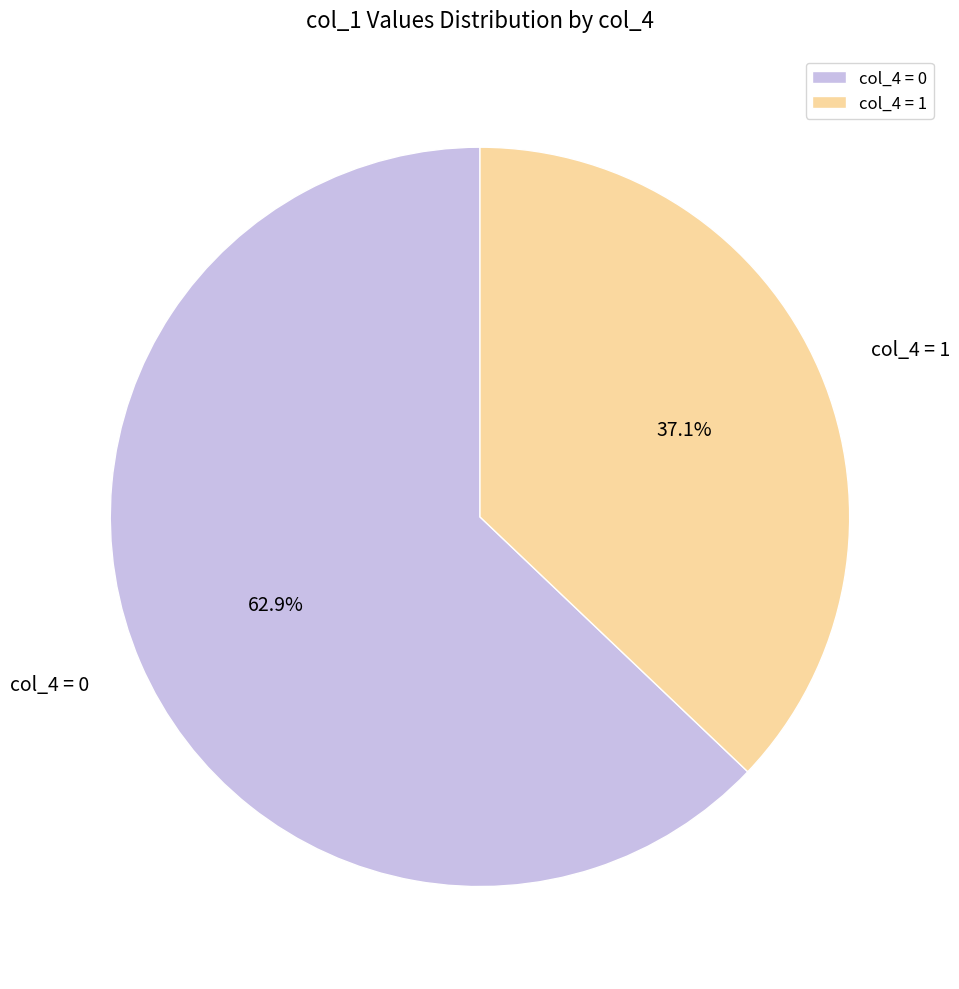

Count the number of slices in the pie.

2